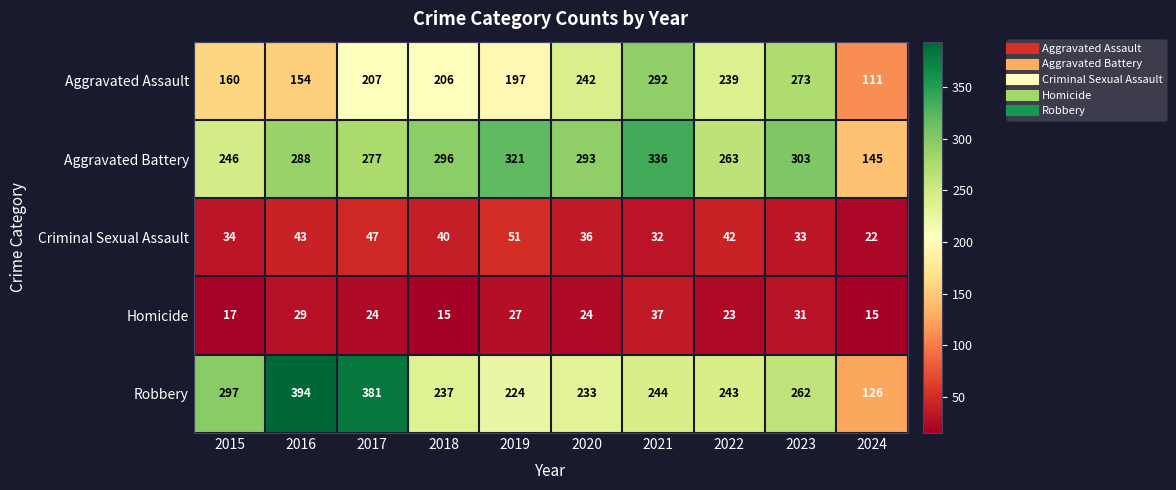

Which category has the highest value in the Homicide series?

2021